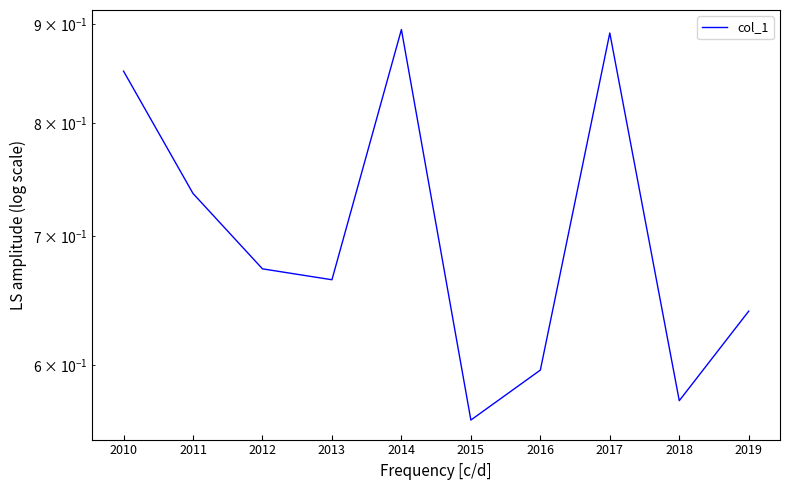

List the labels in order of value, smallest first.

2015, 2018, 2016, 2019, 2013, 2012, 2011, 2010, 2017, 2014